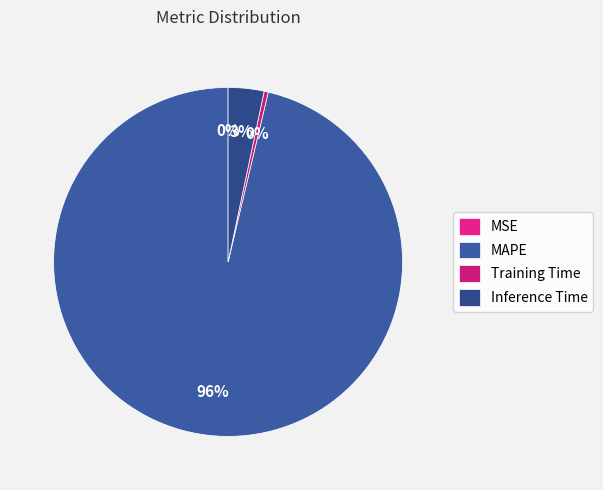

Combined, what portion of the pie is MSE and MAPE?

96.3%